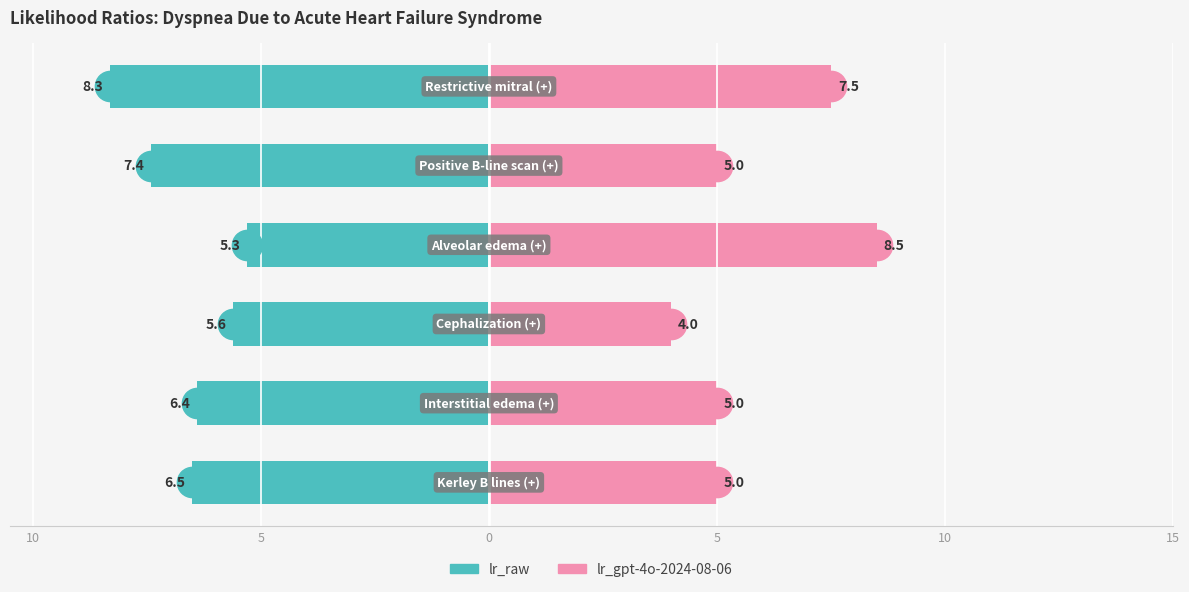

Which series has the largest range (max minus min)?

lr_gpt-4o-2024-08-06